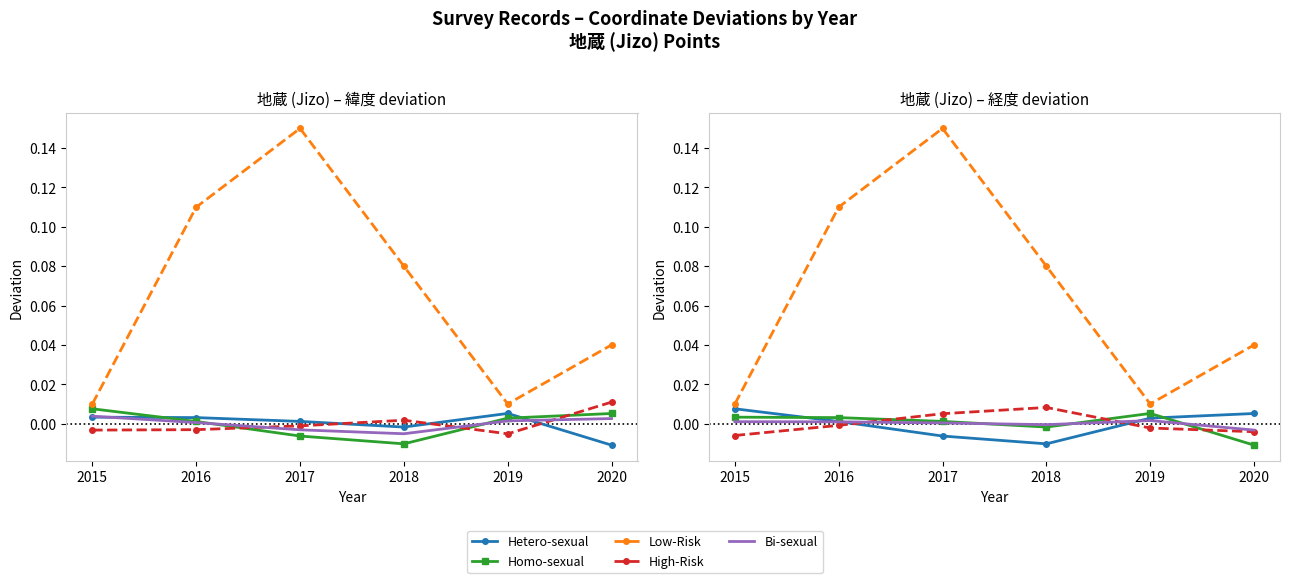

Which category has the lowest value across all series?

2020